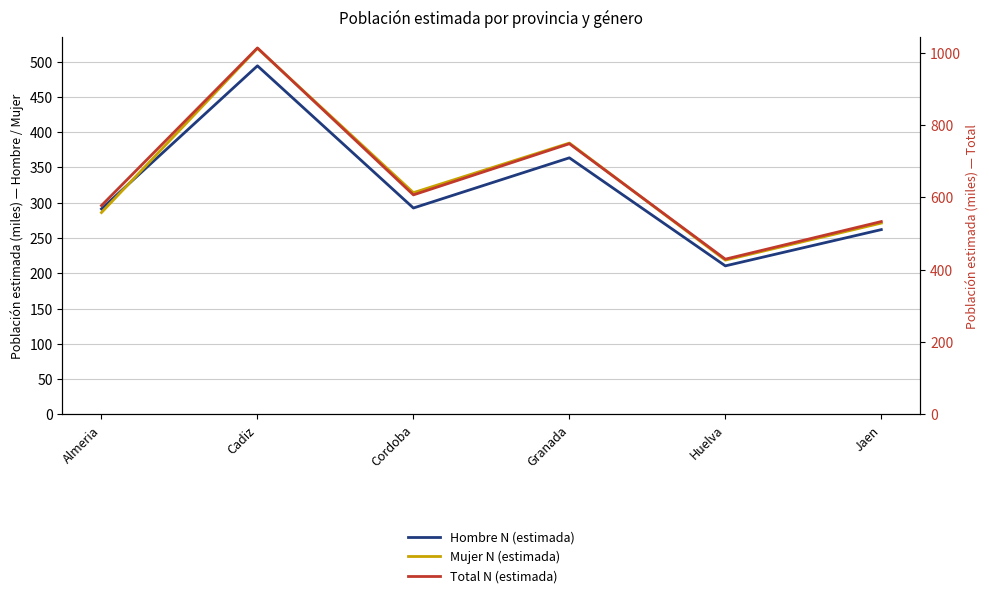

True or false: Hombre N (estimada) has more than 2 interior local peaks.

False